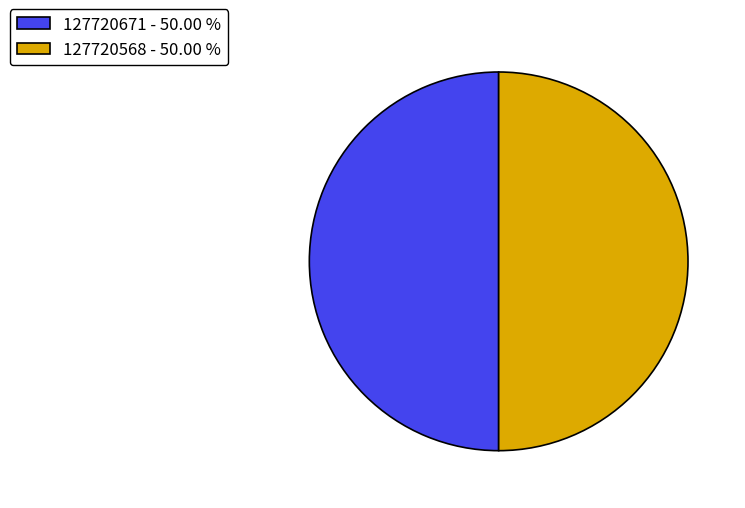

Do 127720568 and 127720671 together represent more than half of the pie?

Yes